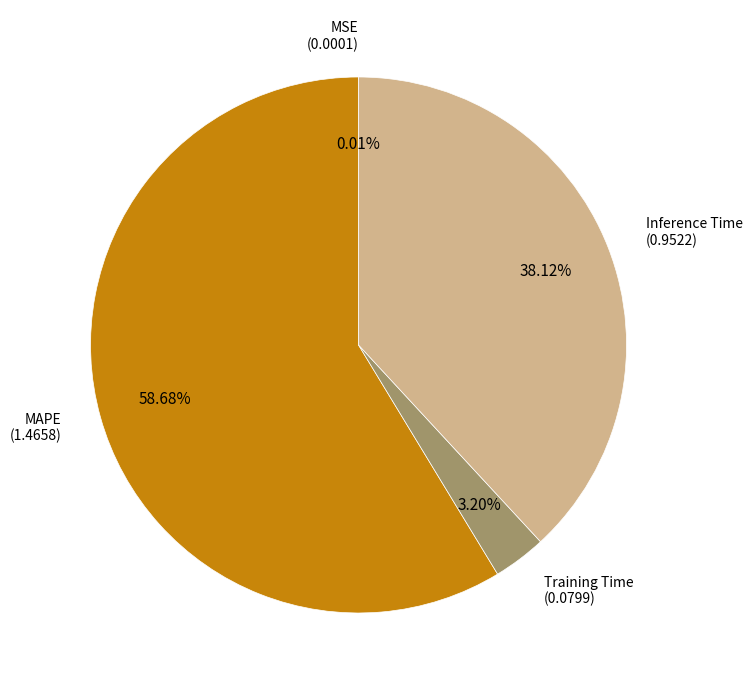

To the nearest percent, what is the difference between the largest and smallest slice percentages?

59%